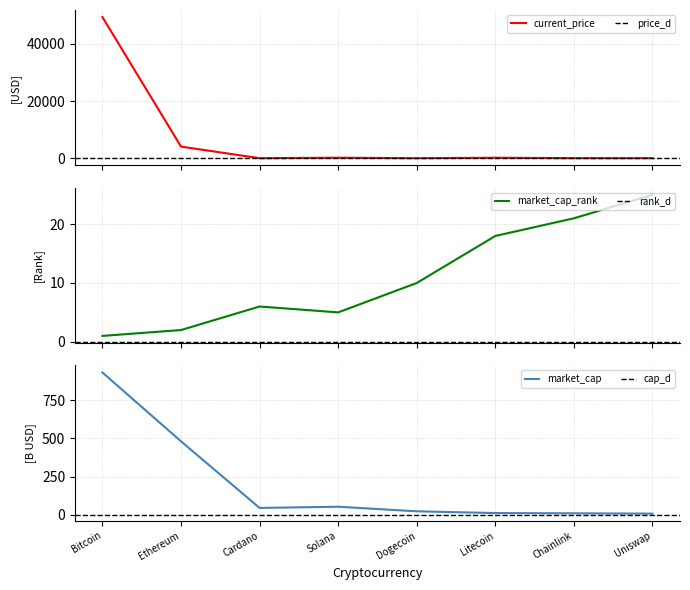

After their last crossing, which series has the higher values: market_cap_rank or market_cap?

market_cap_rank